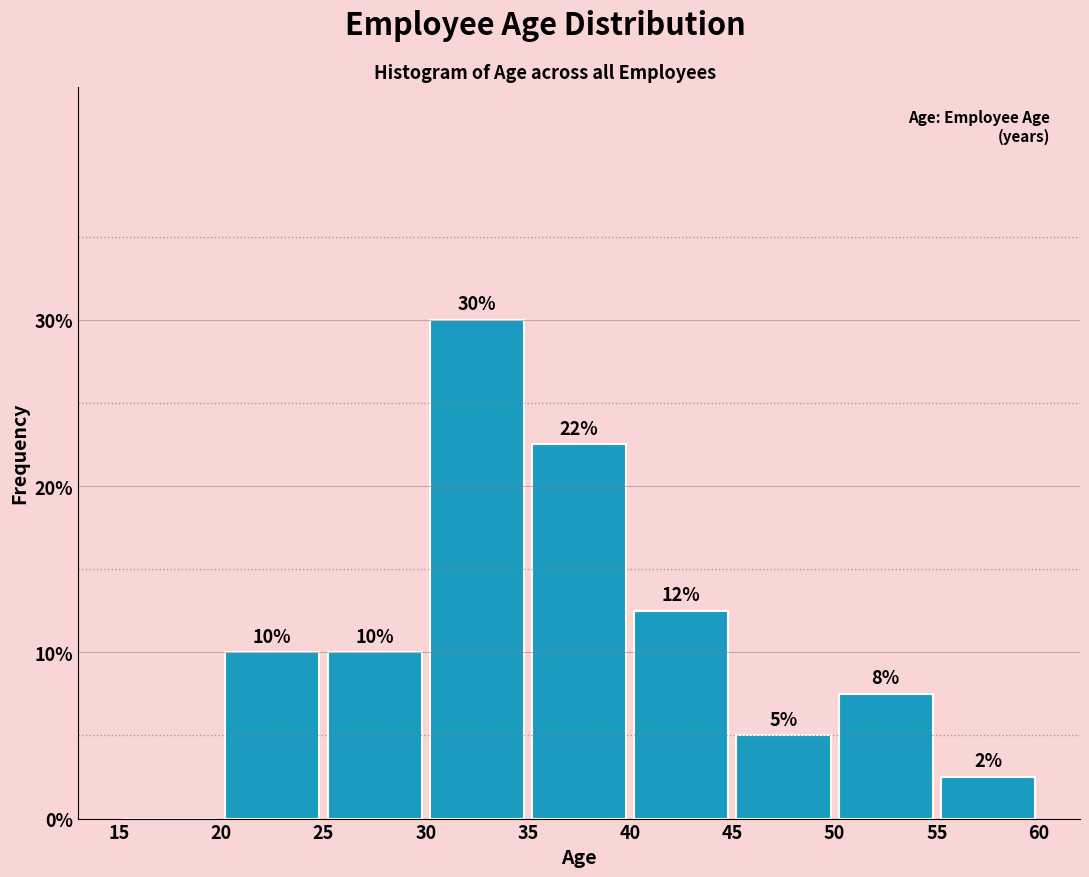

Over which range of the x-axis is the bar tallest?

30 to 35